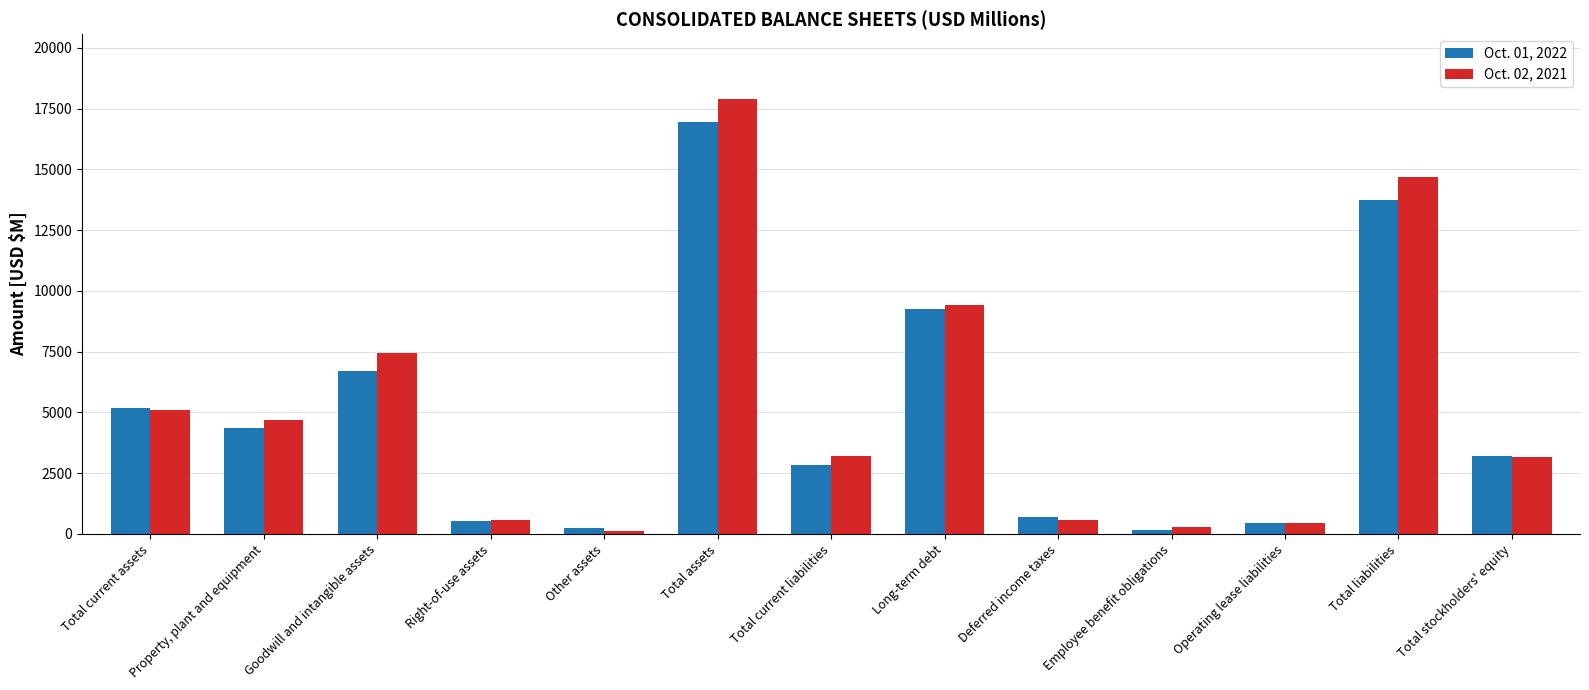

What is the total value across all series at Total current assets?

10258